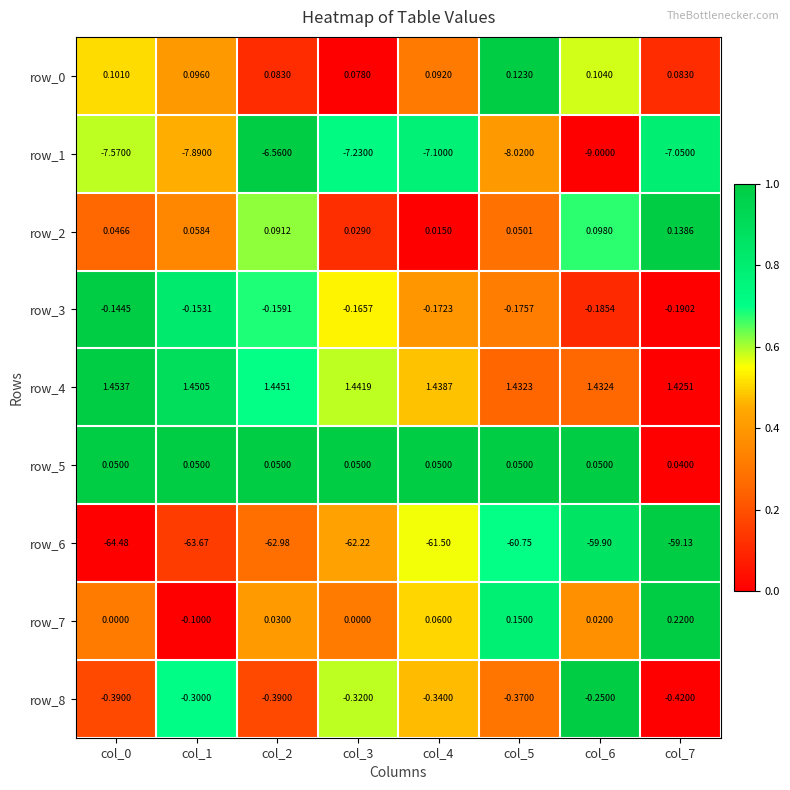

How many distinct data groups are displayed?

9